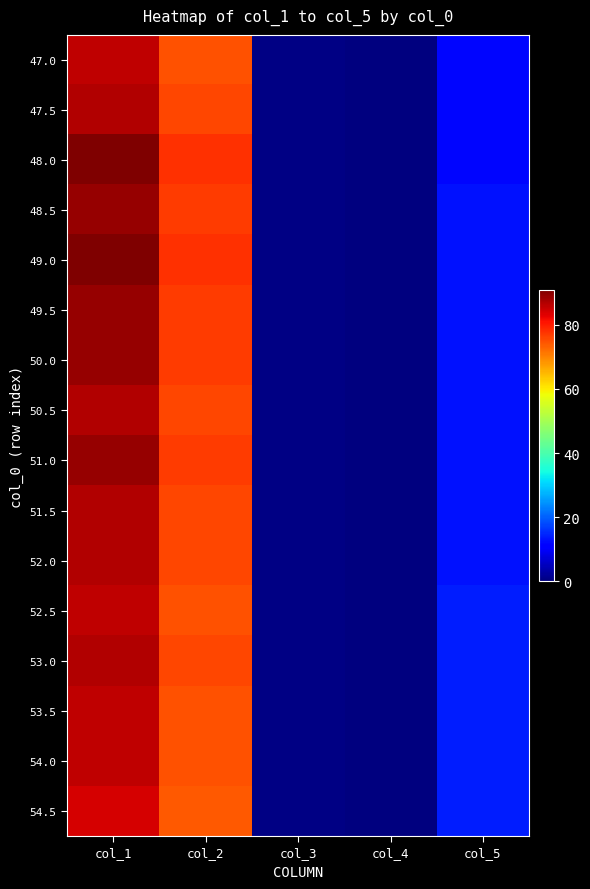

What is the total value across all series at col_5?

210.0